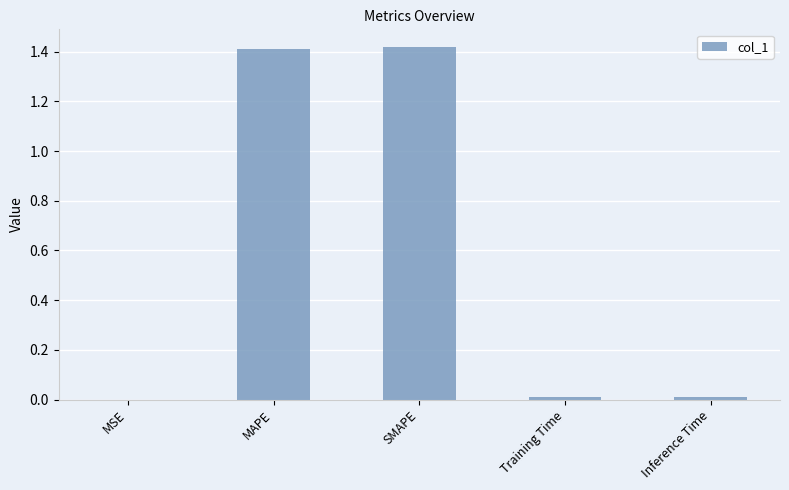

What is the average value?

0.6